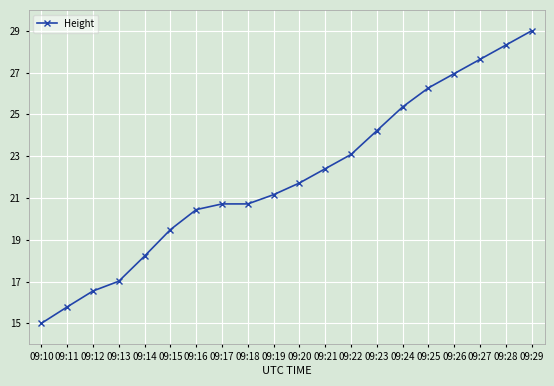

What is the greatest value displayed?

29.0